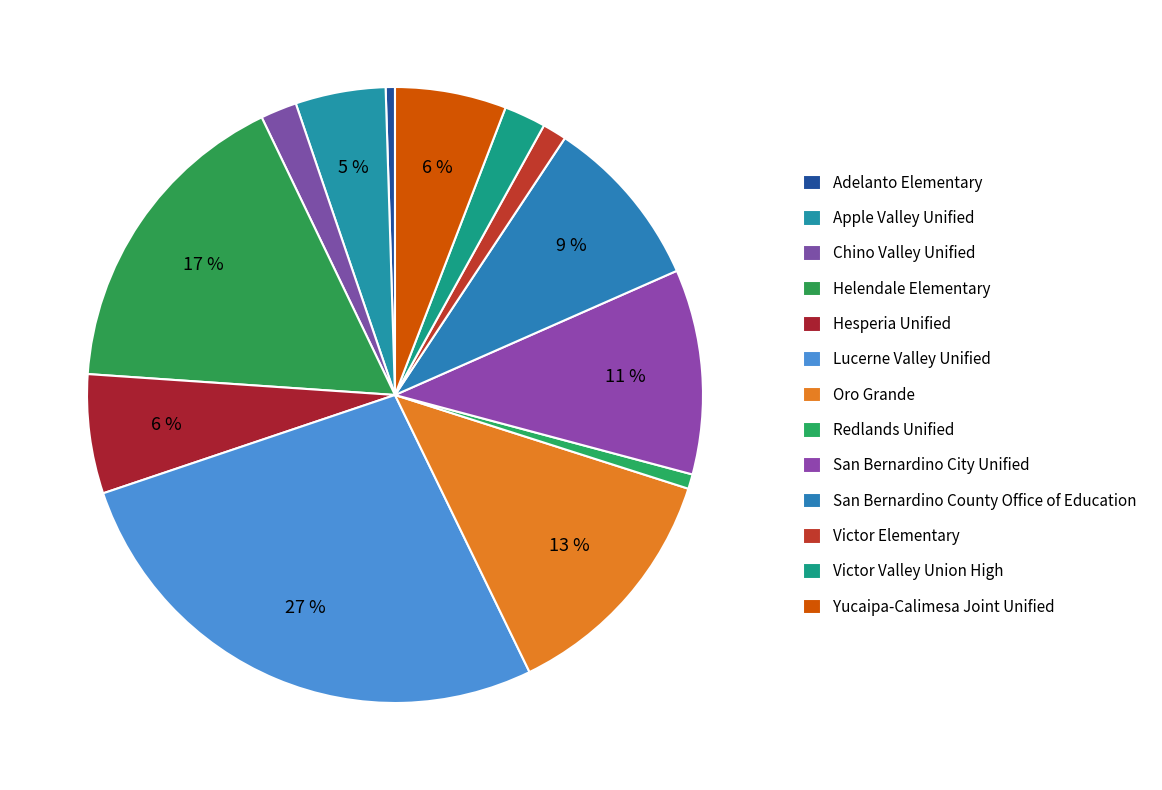

What percentage is the Lucerne Valley Unified slice, to the nearest percent?

27%